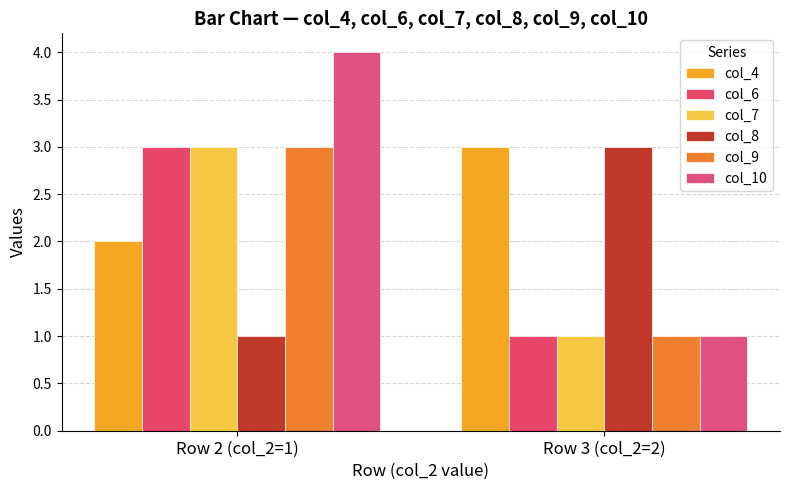

What is the label of the 1st bar from the right?

Row 3 (col_2=2)